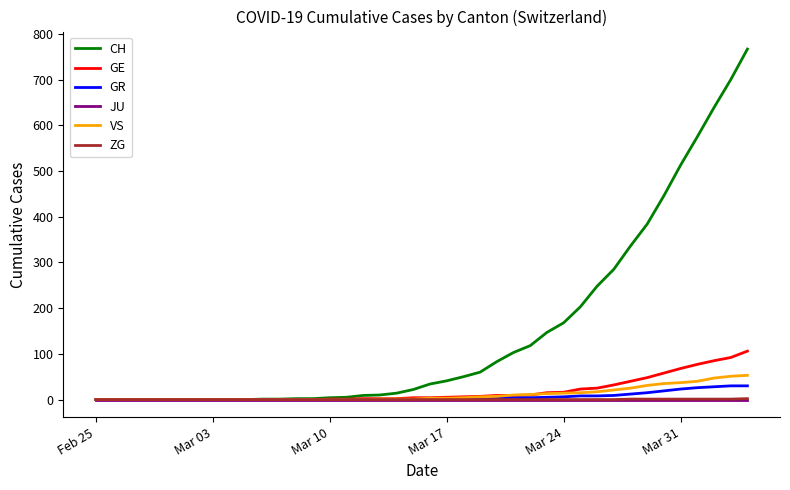

What is the maximum value shown in the chart?

767